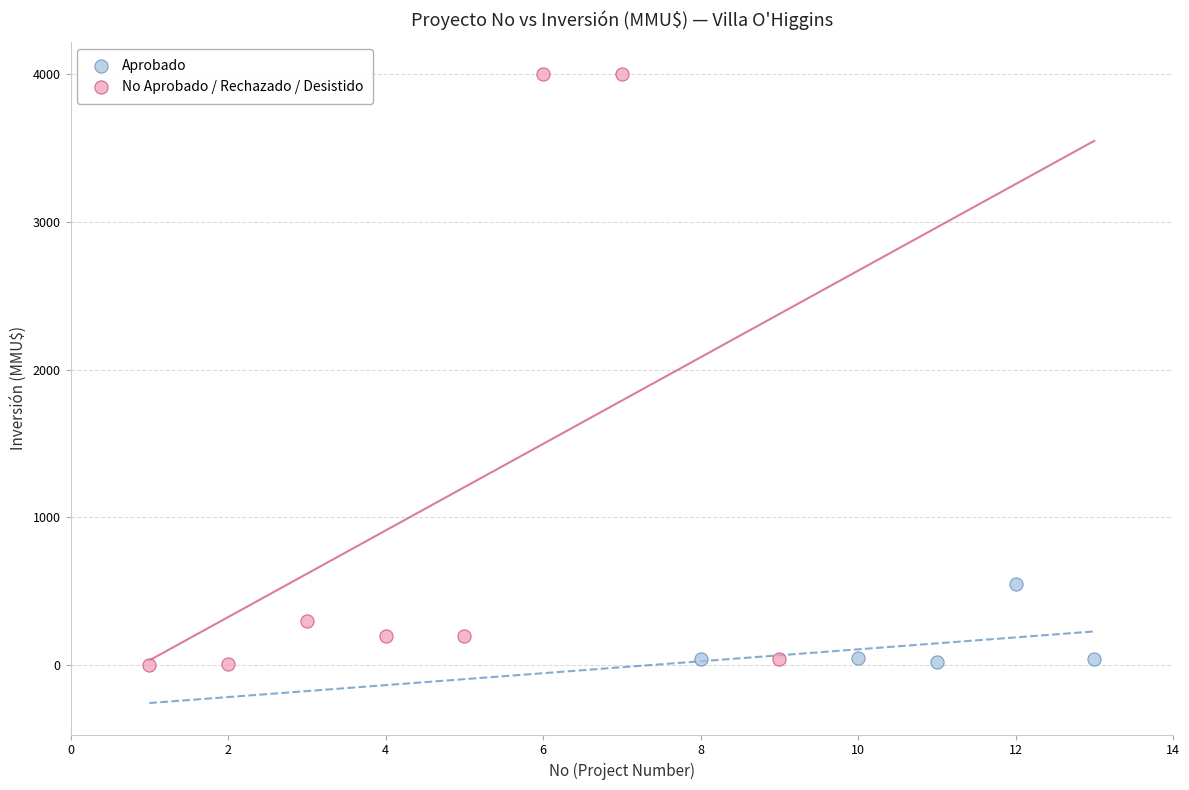

Which series reaches the maximum Y coordinate?

No Aprobado / Rechazado / Desistido